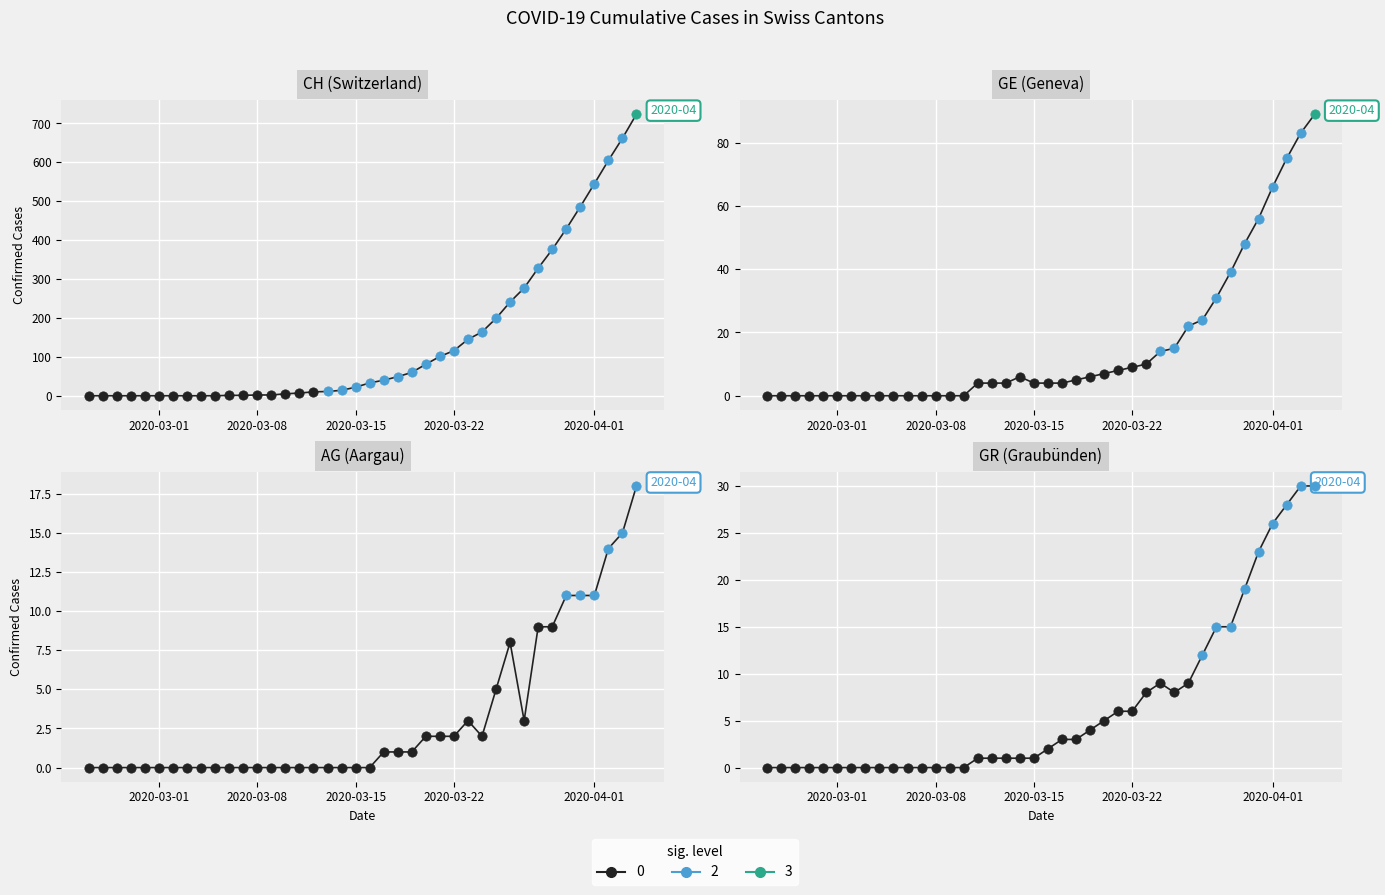

Which series contains the highest Y value?

CH